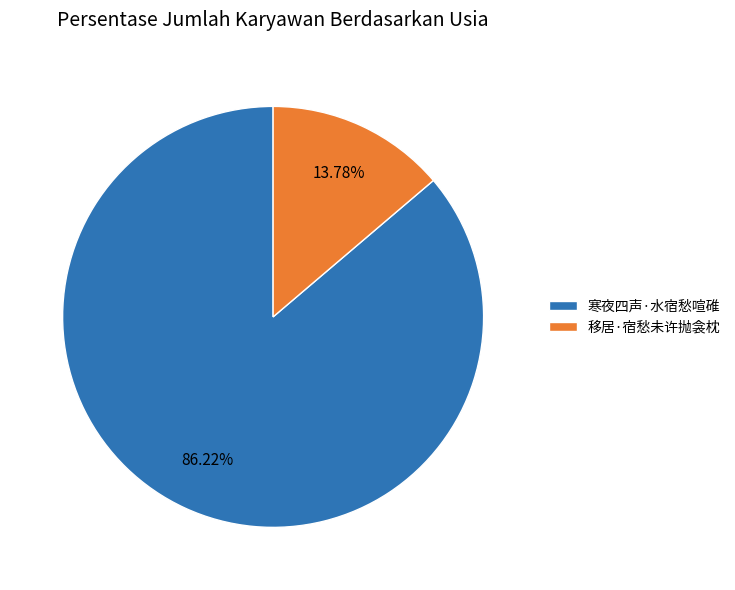

Does any single category account for the majority?

Yes